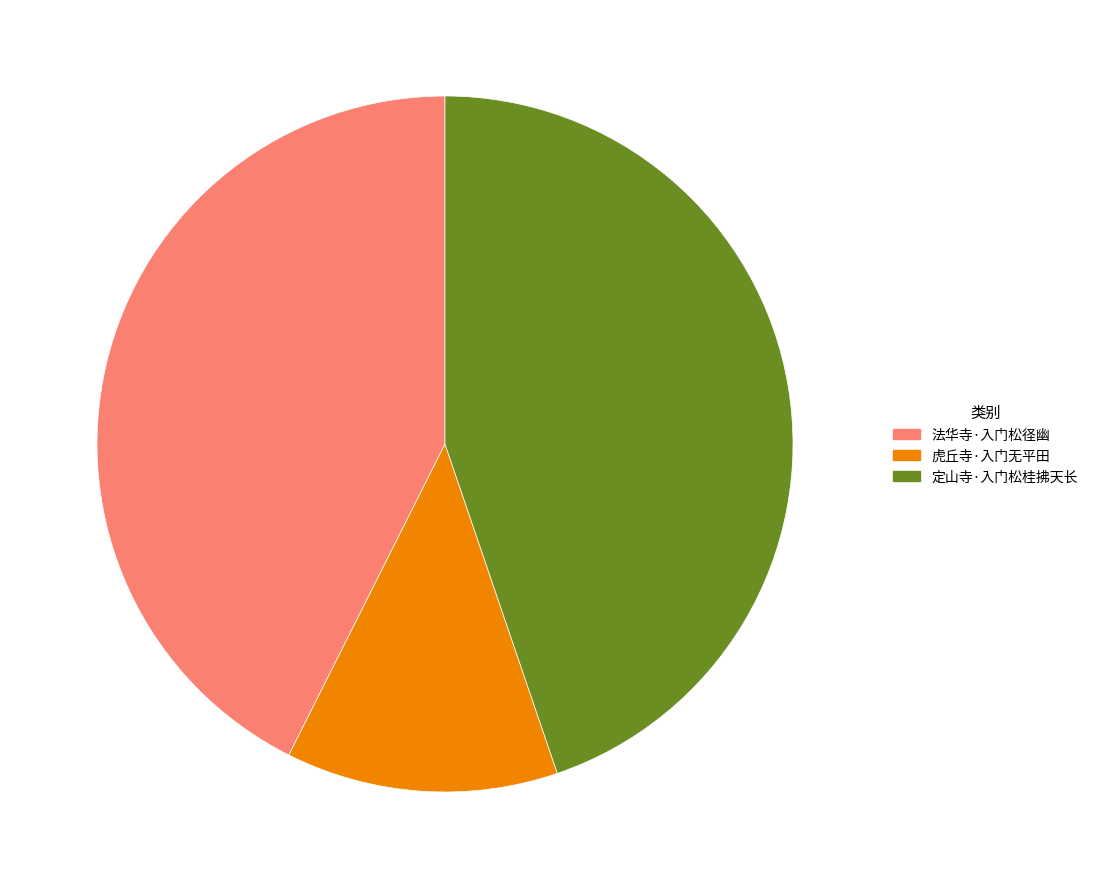

Which has a higher value, 虎丘寺·入门无平田 or 法华寺·入门松径幽?

法华寺·入门松径幽